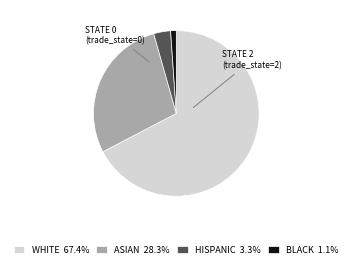

Approximately how many times larger is the value at ASIAN 28.3% compared to BLACK 1.1%?

25.7